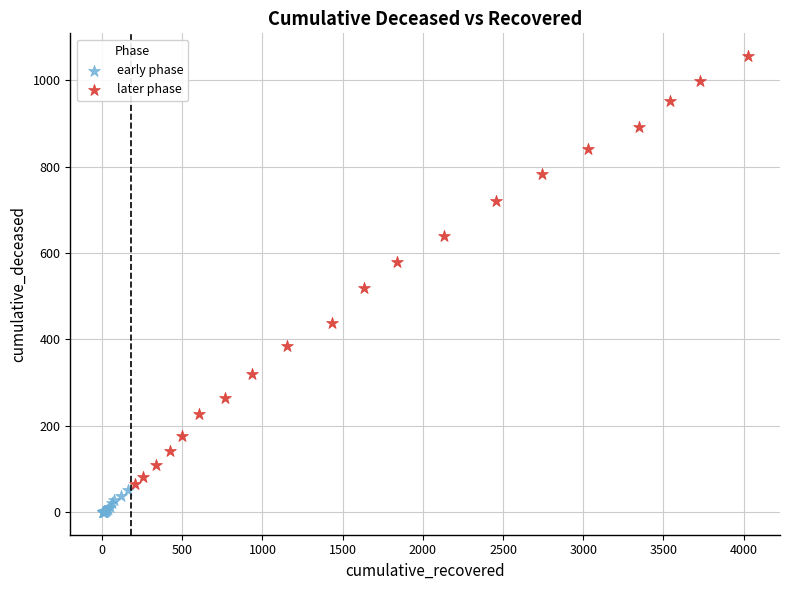

Which series reaches the maximum Y coordinate?

later phase